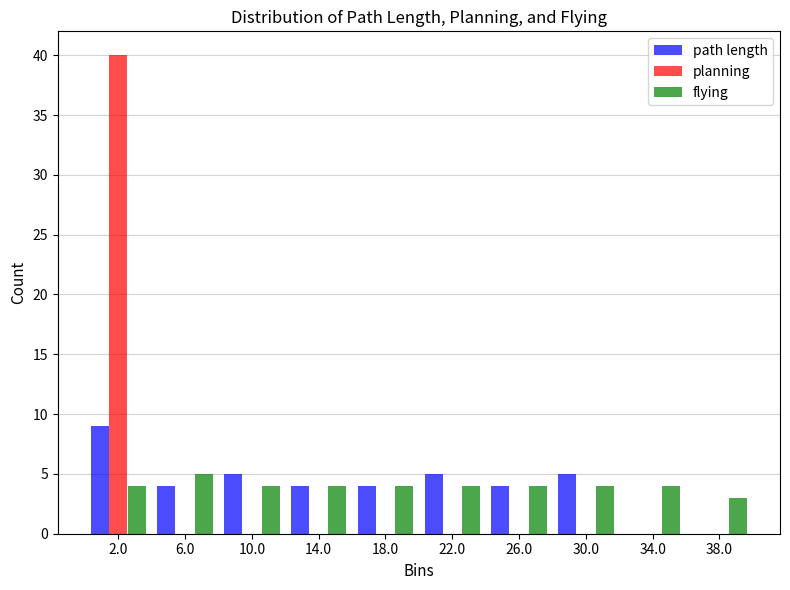

Reading left to right, list every range on the x-axis with the height of the bar of each series over it. The values are not printed on the chart, so give them approximately, as read against the axis.

0 to 4: path length=9	planning=40	flying=4
4 to 8: path length=4	planning=0	flying=5
8 to 12: path length=5	planning=0	flying=4
12 to 16: path length=4	planning=0	flying=4
16 to 20: path length=4	planning=0	flying=4
20 to 24: path length=5	planning=0	flying=4
24 to 28: path length=4	planning=0	flying=4
28 to 32: path length=5	planning=0	flying=4
32 to 36: path length=0	planning=0	flying=4
36 to 40: path length=0	planning=0	flying=3